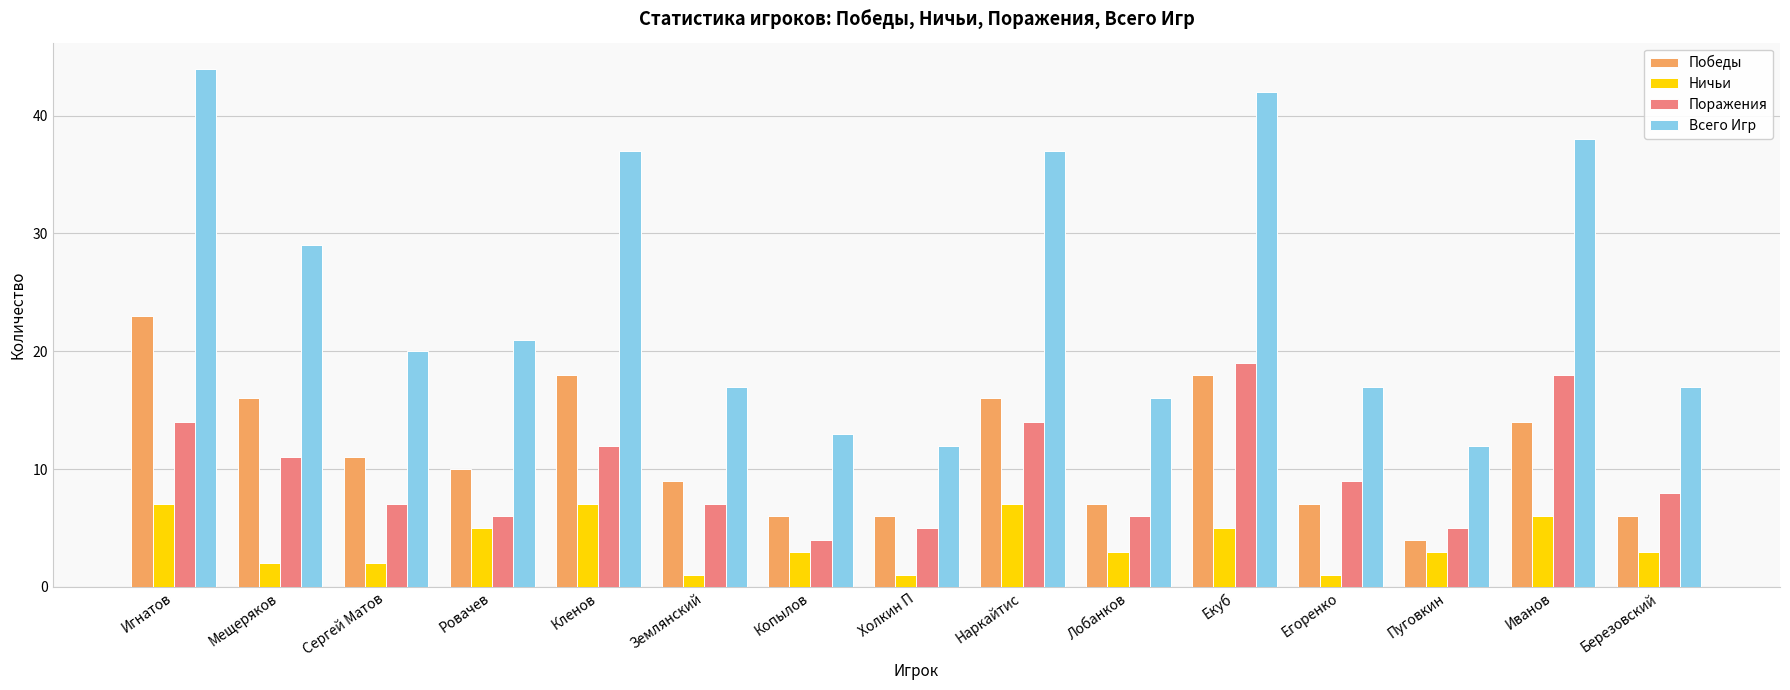

Reading left to right, extract all data points from this chart.

Победы: Игнатов=23	Мещеряков=16	Сергей Матов=11	Ровачев=10	Кленов=18	Землянский=9	Копылов=6	Холкин П=6	Наркайтис=16	Лобанков=7	Екуб=18	Егоренко=7	Пуговкин=4	Иванов=14	Березовский=6
Ничьи: Игнатов=7	Мещеряков=2	Сергей Матов=2	Ровачев=5	Кленов=7	Землянский=1	Копылов=3	Холкин П=1	Наркайтис=7	Лобанков=3	Екуб=5	Егоренко=1	Пуговкин=3	Иванов=6	Березовский=3
Поражения: Игнатов=14	Мещеряков=11	Сергей Матов=7	Ровачев=6	Кленов=12	Землянский=7	Копылов=4	Холкин П=5	Наркайтис=14	Лобанков=6	Екуб=19	Егоренко=9	Пуговкин=5	Иванов=18	Березовский=8
Всего Игр: Игнатов=44	Мещеряков=29	Сергей Матов=20	Ровачев=21	Кленов=37	Землянский=17	Копылов=13	Холкин П=12	Наркайтис=37	Лобанков=16	Екуб=42	Егоренко=17	Пуговкин=12	Иванов=38	Березовский=17